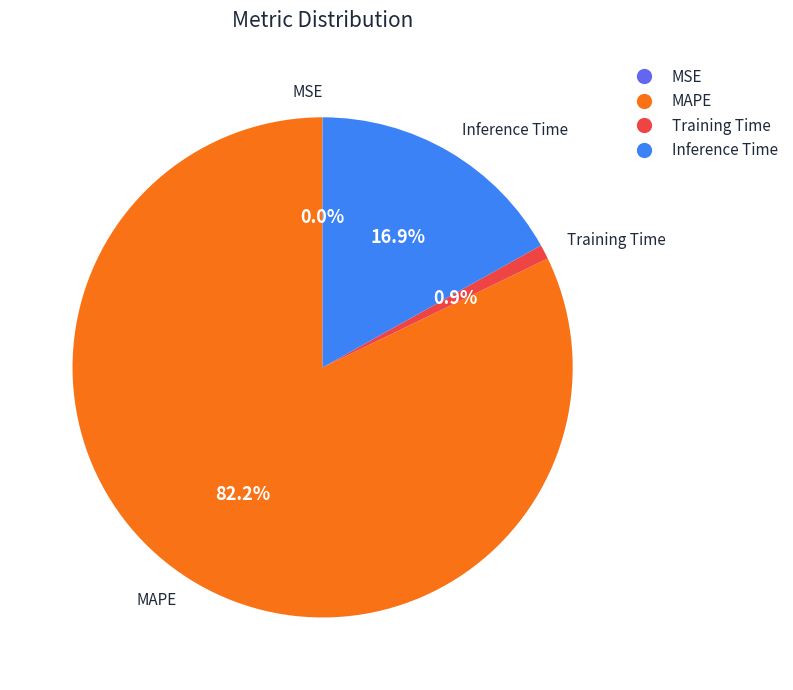

Does MAPE account for over 50% of the chart?

Yes